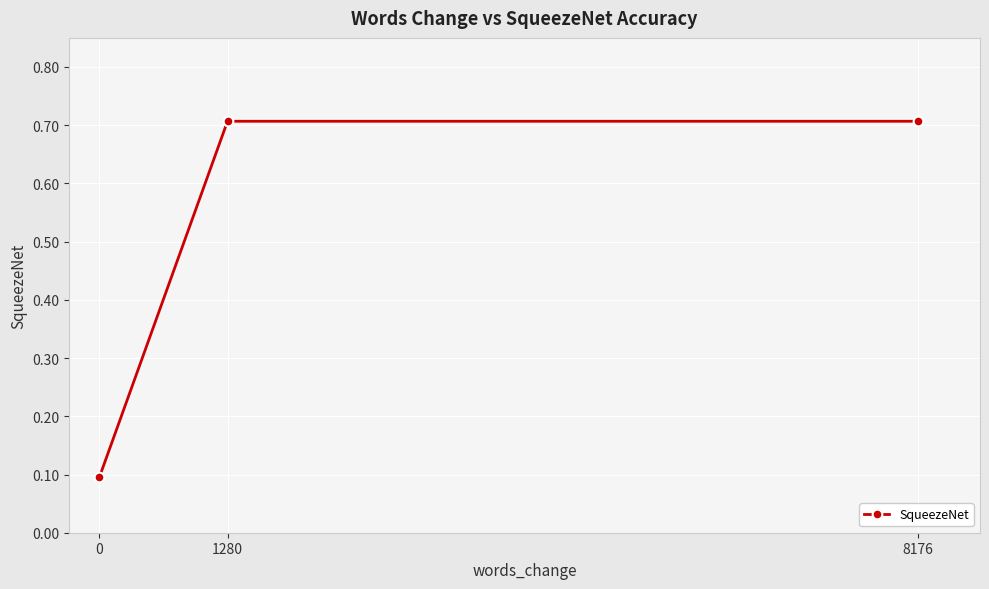

The chart shows a value of 1.2 at 1280. True or false?

False